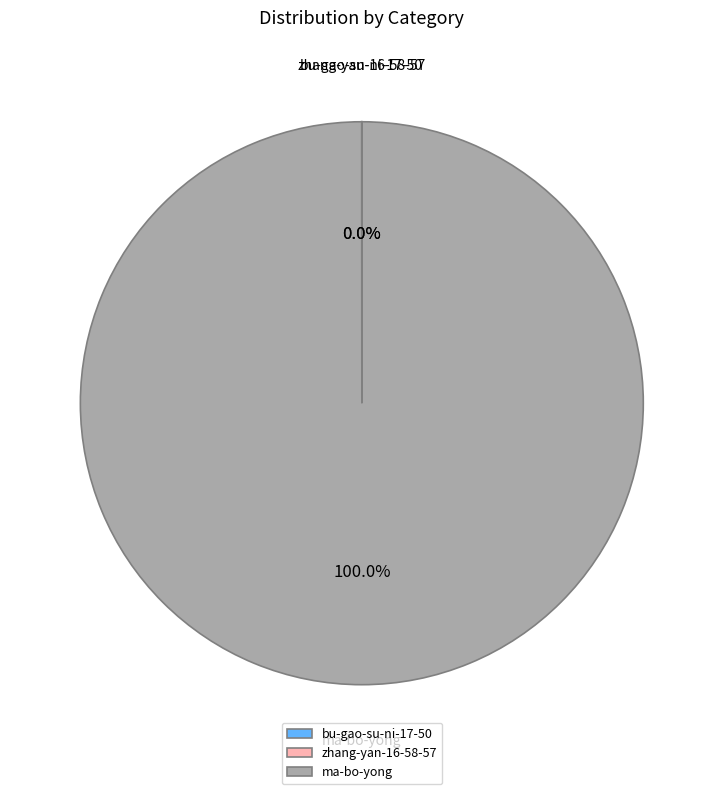

What is the largest slice in the pie chart?

ma-bo-yong